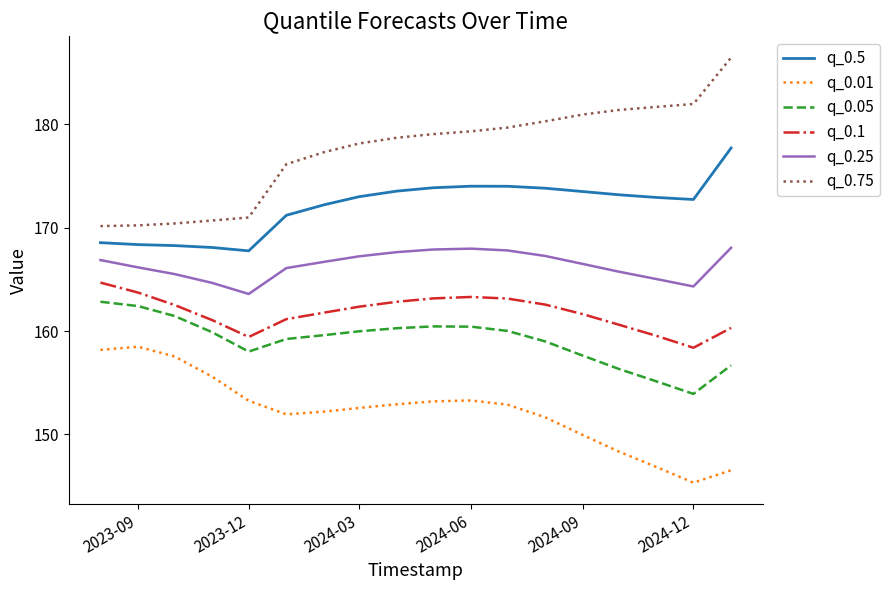

List the series in order of their peak value, lowest first.

q_0.01, q_0.05, q_0.1, q_0.25, q_0.5, q_0.75